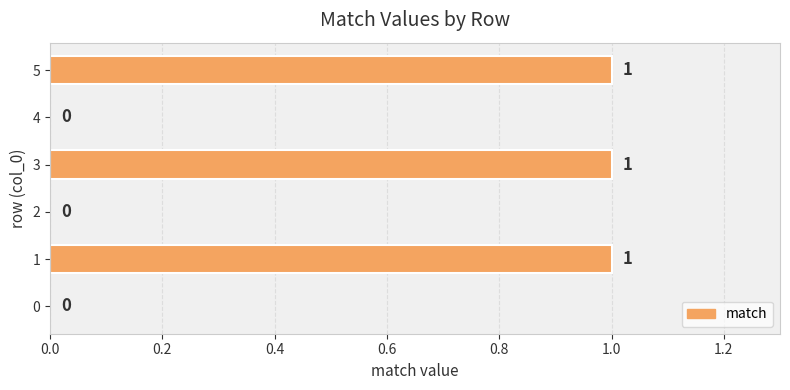

The chart shows a value of 0 at 3. True or false?

False